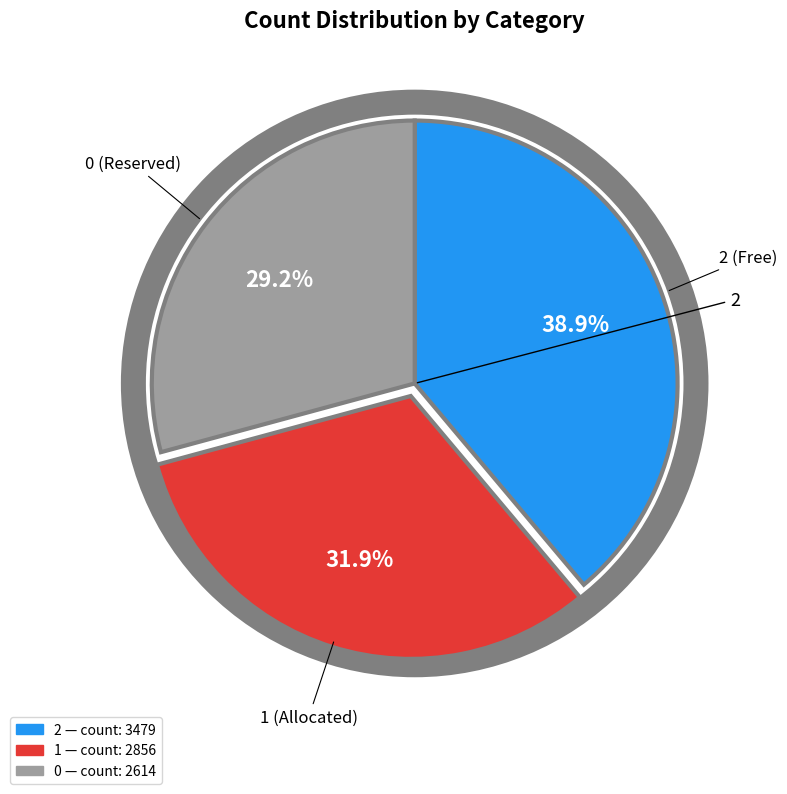

Which has a higher value, 2 or 1?

2